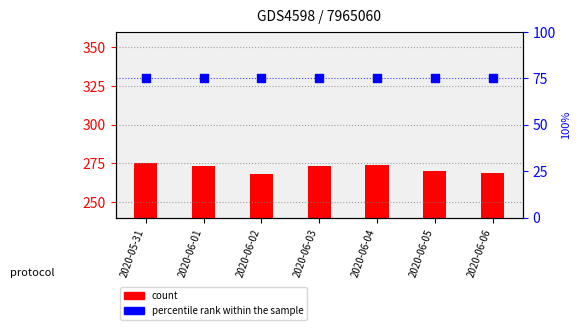

Which series contains the lowest Y value?

count